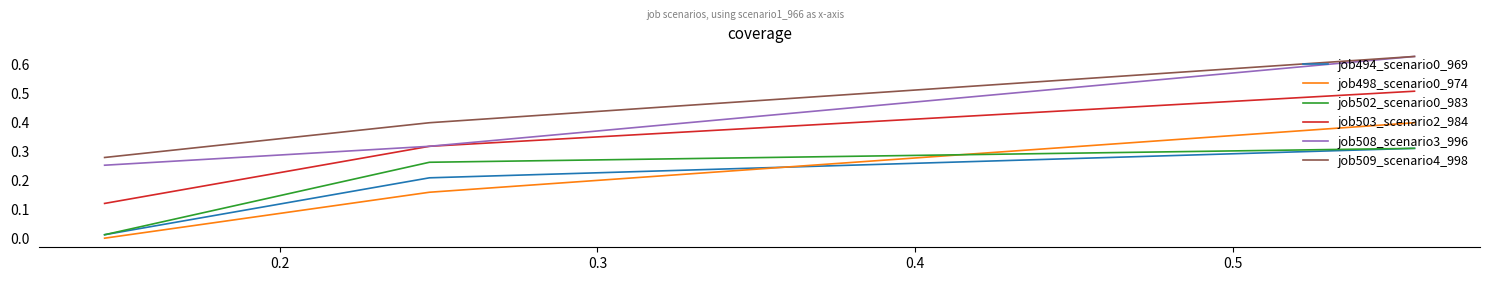

Which series has the largest total across all categories?

job509_scenario4_998